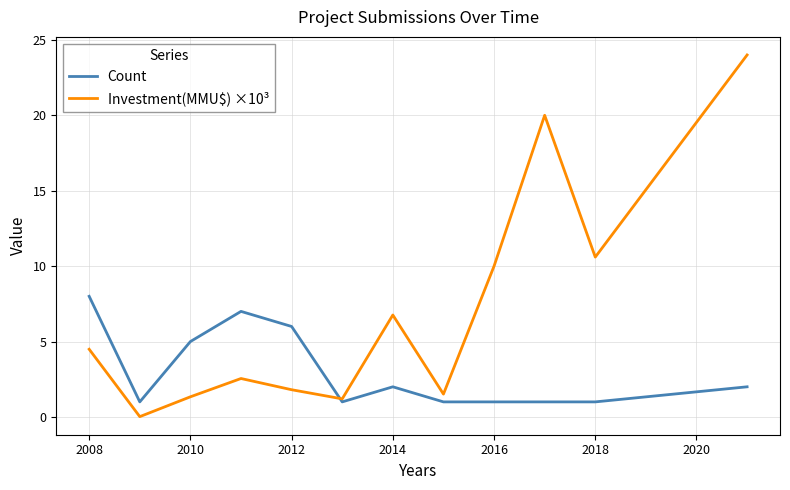

Which series has the largest total across all categories?

Investment(MMU$) ×10³